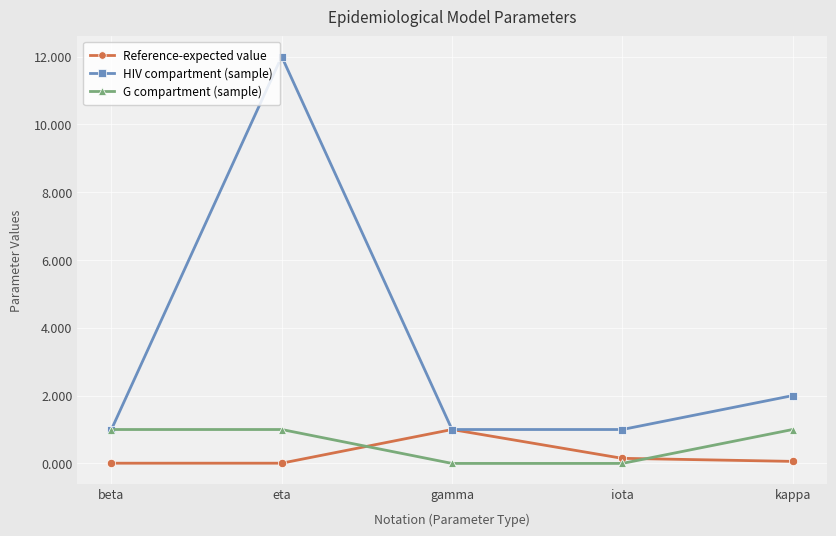

What is the difference between the highest and lowest values at iota?

1.0